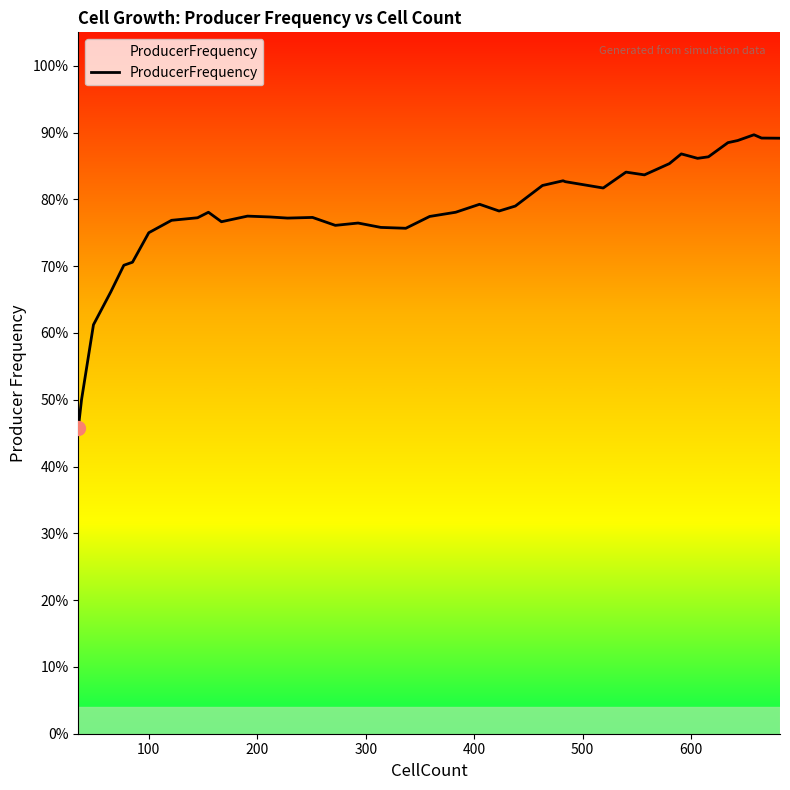

How many points are lower than both their immediate neighbors (excluding endpoints)?

8